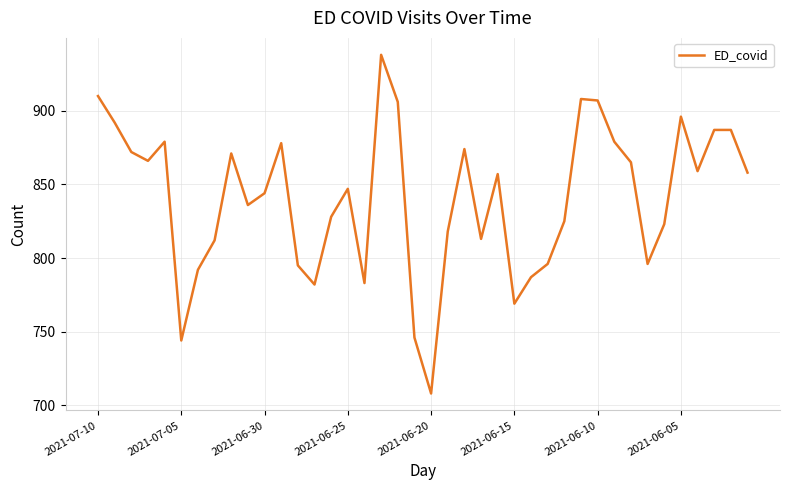

What is the smallest value displayed?

708